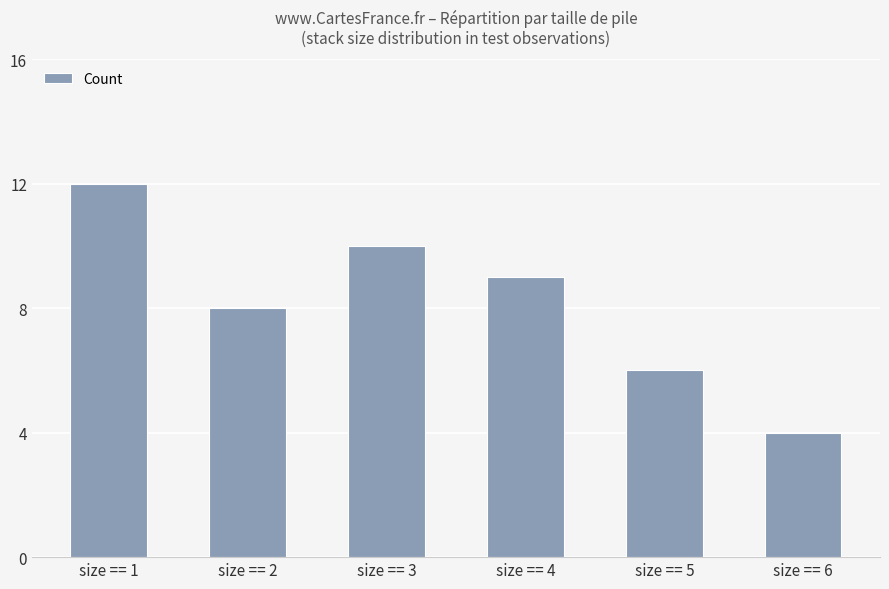

Reading left to right, what are all the values shown in this chart?

12	8	10	9	6	4